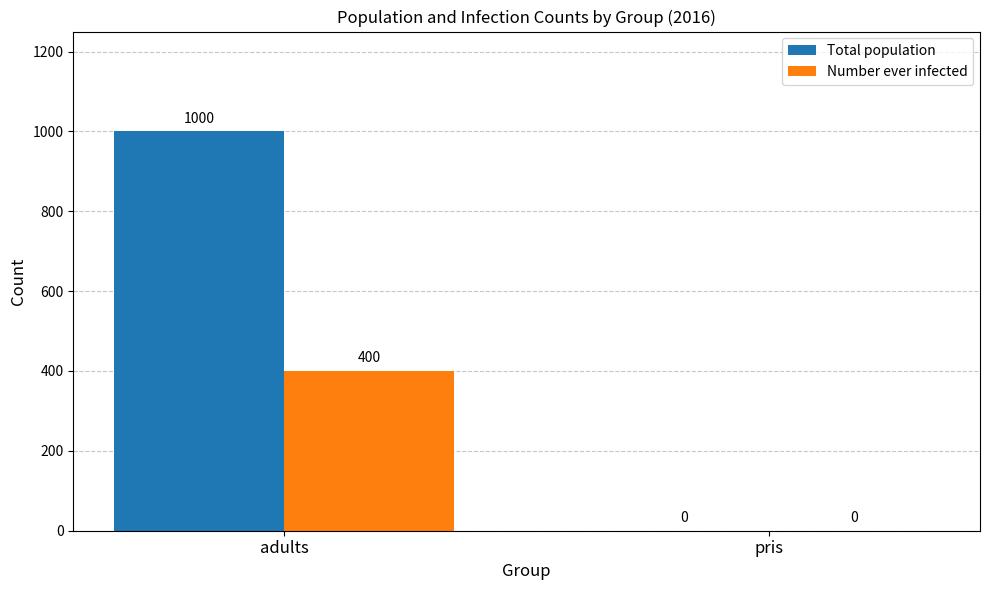

What is the maximum value shown in the chart?

1000